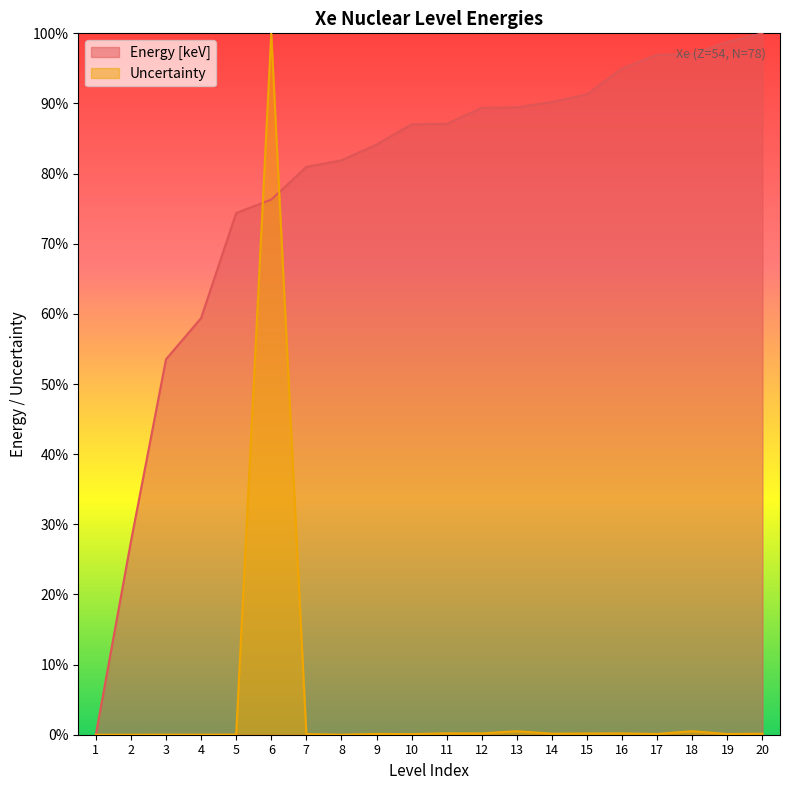

What is the difference between the second highest and minimum values in the Uncertainty series?

0.5